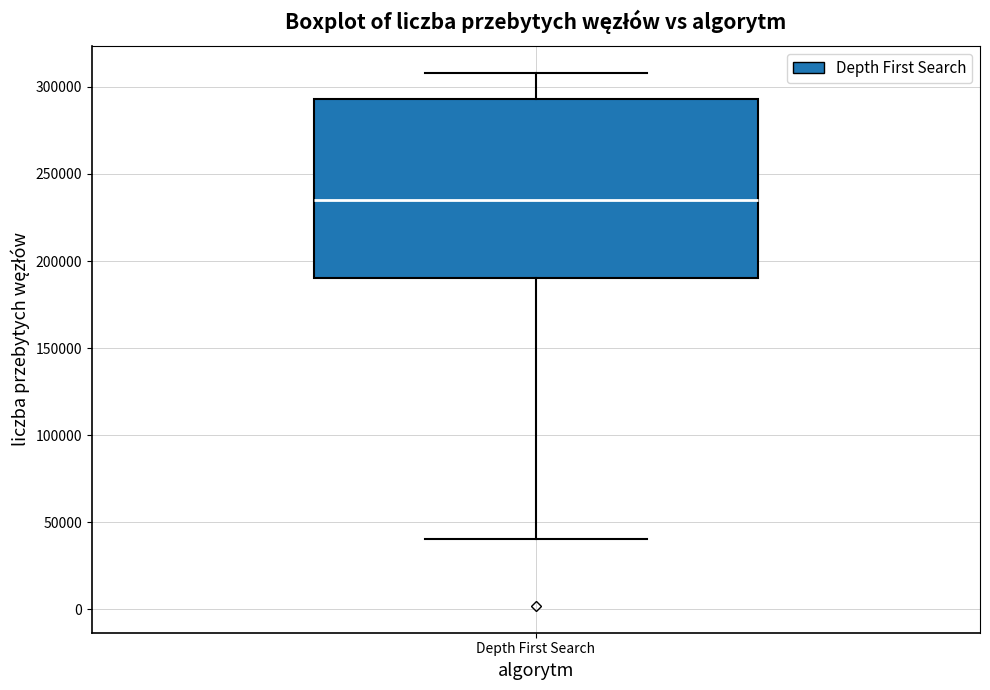

Transcribe this box plot: give where the median line is, the range the box spans, and where the two whiskers end, as read against the y-axis. The values are not printed on the chart, so give them approximately, as read against the axis.

median 235000, box 190000 to 295000, whiskers 40000 to 310000